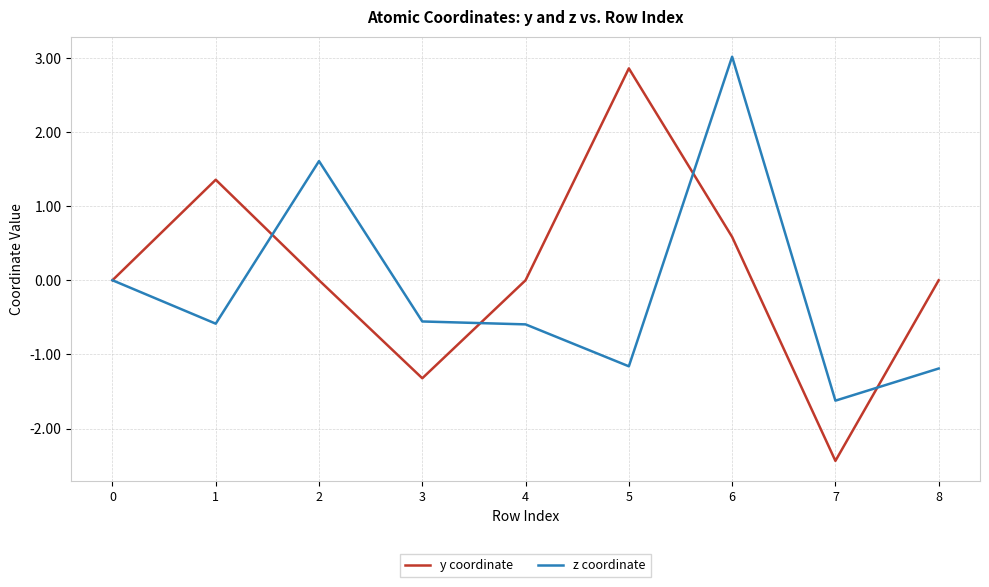

At 7, list the series in order from largest to smallest.

z coordinate, y coordinate